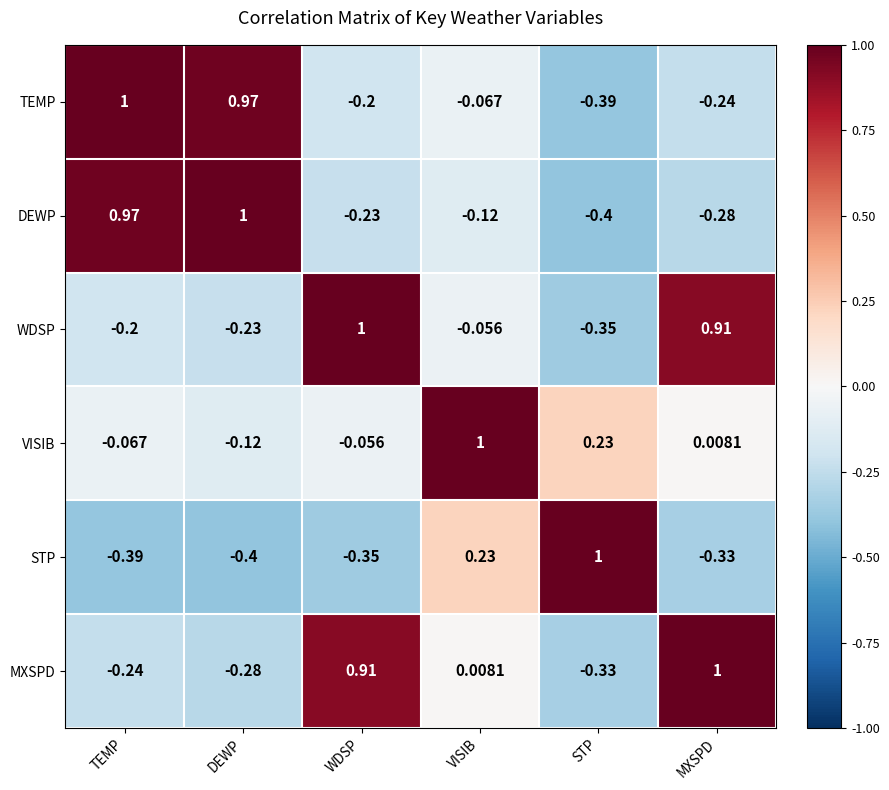

How many values in the MXSPD series exceed 0?

3